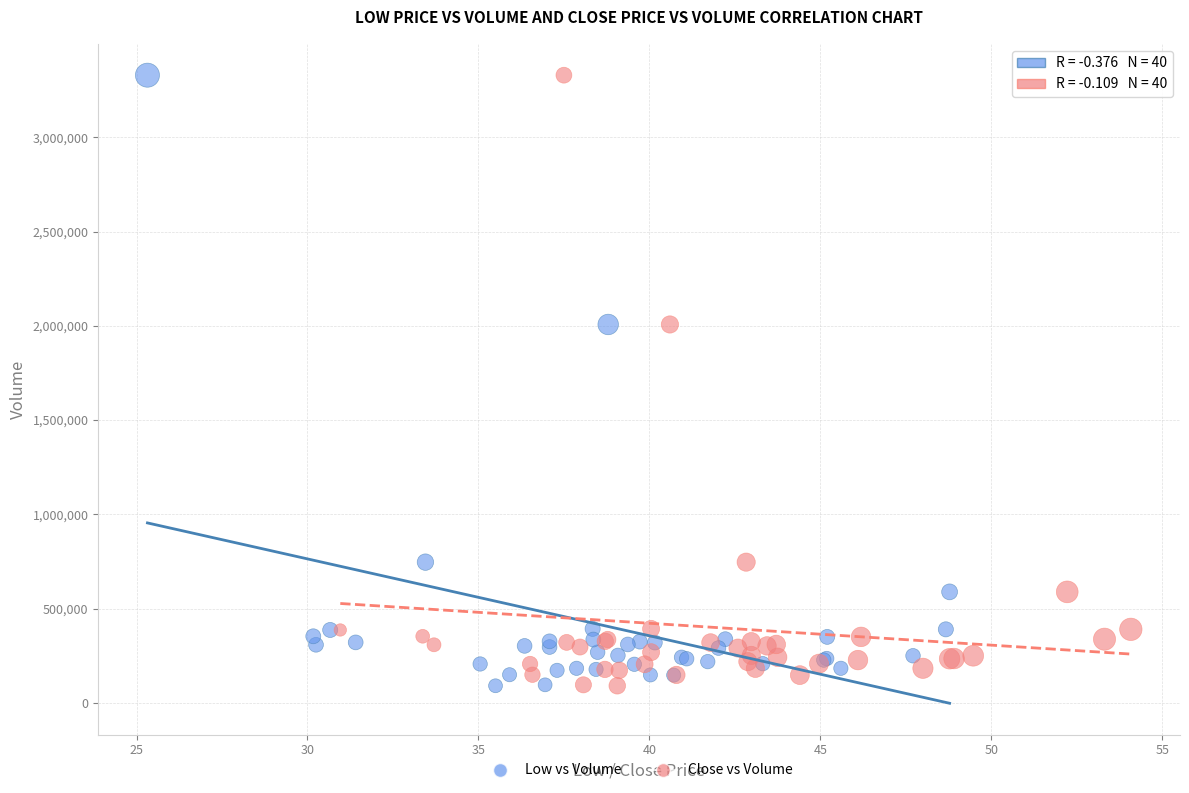

What are all the series names shown in the legend?

Low vs Volume, Close vs Volume